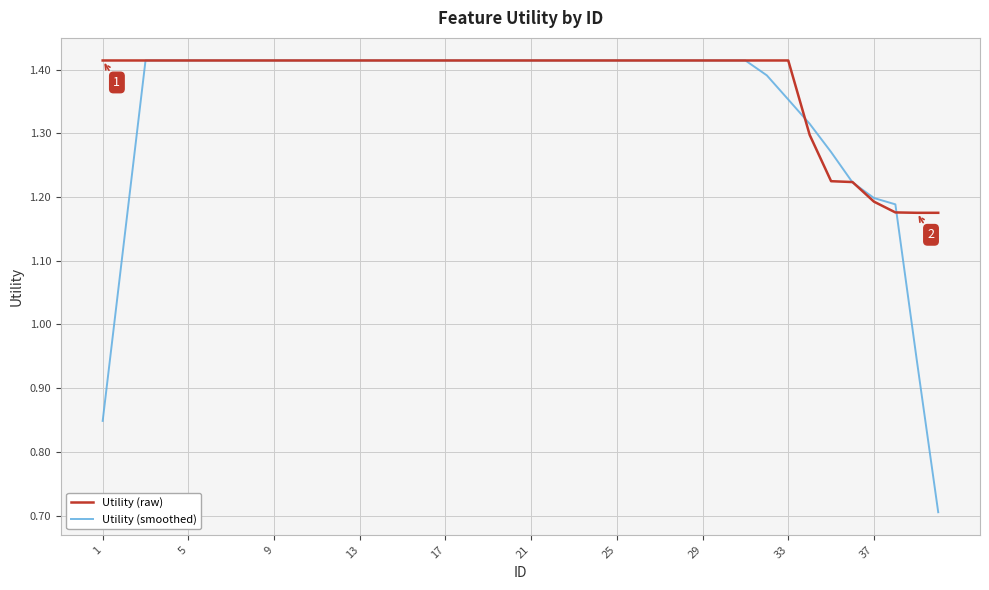

How many series are shown in this chart?

2